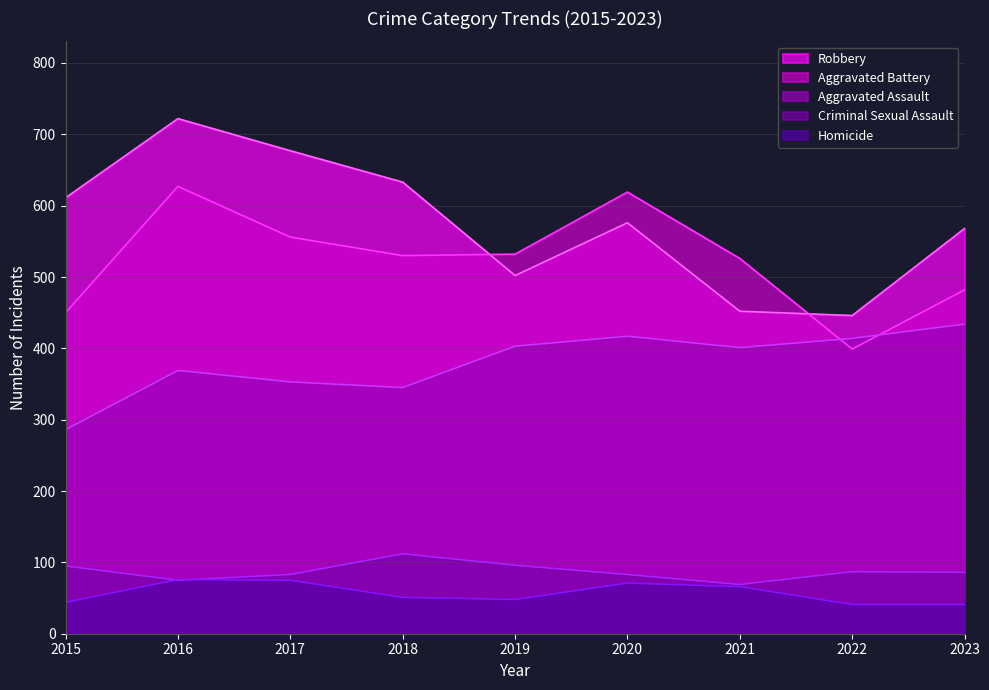

What are all the series names shown in the legend?

Robbery, Aggravated Battery, Aggravated Assault, Criminal Sexual Assault, Homicide